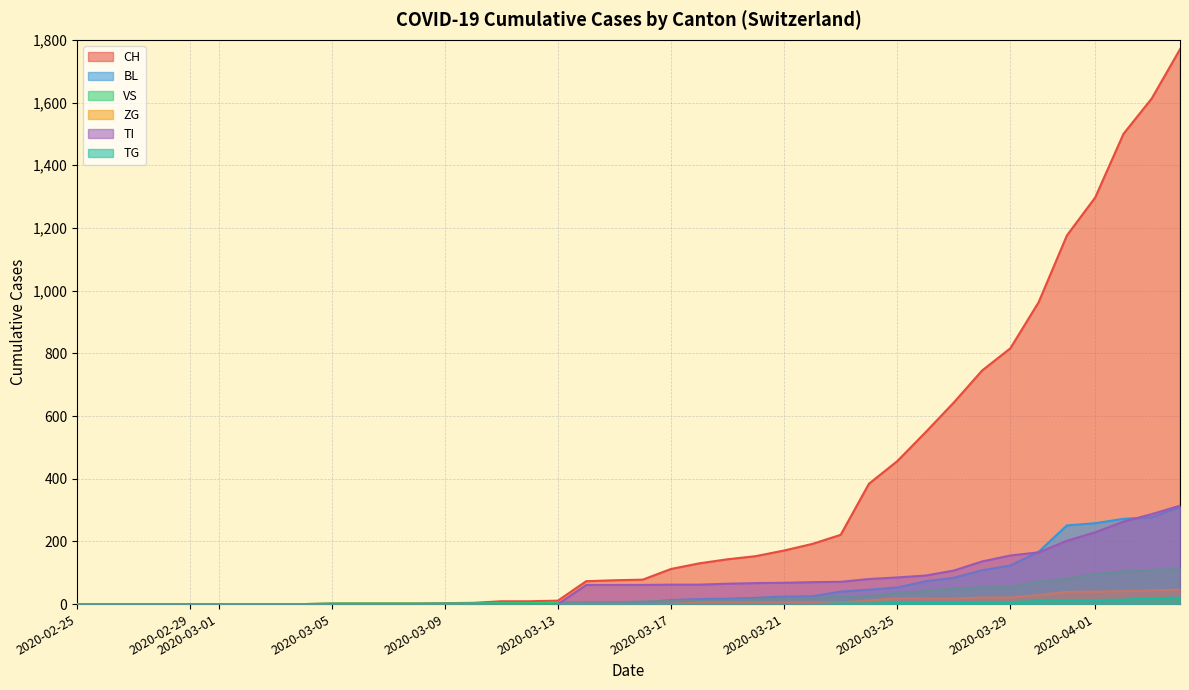

Between 2020-02-27 and 2020-03-20, which is larger?

2020-03-20